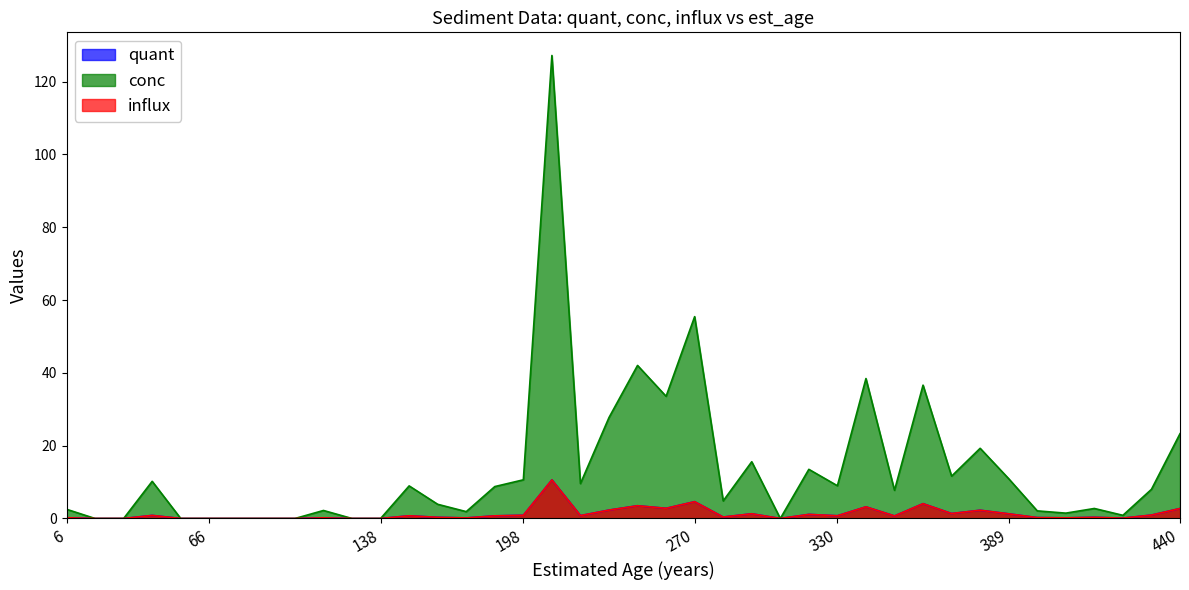

What is the value of the influx point at the 23rd from the left?

4.6